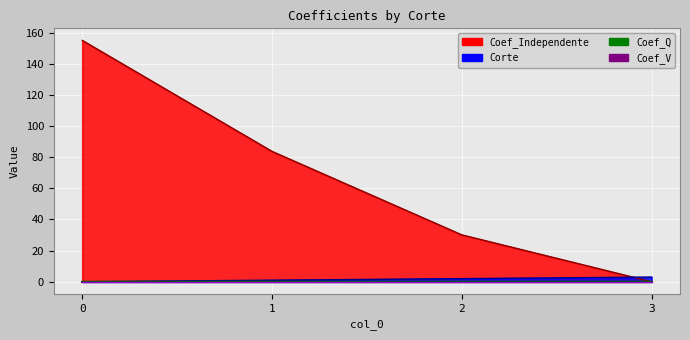

What is the value of the Coef_Independente point at the 2nd from the left?

83.7